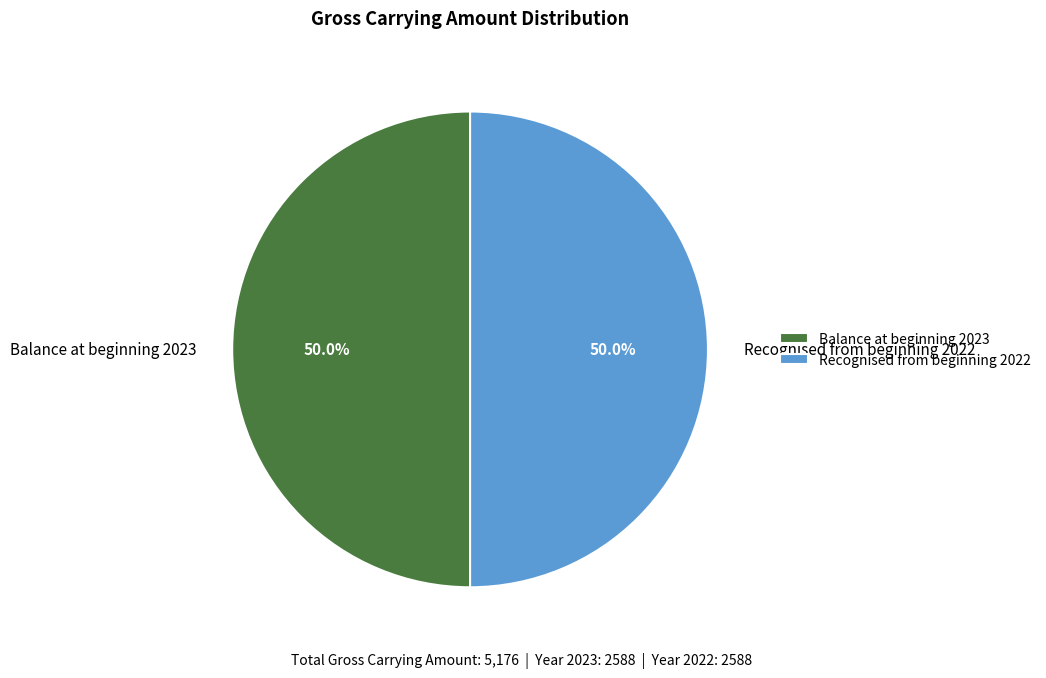

Is it true that Balance at beginning 2023 is 50% of the pie?

True